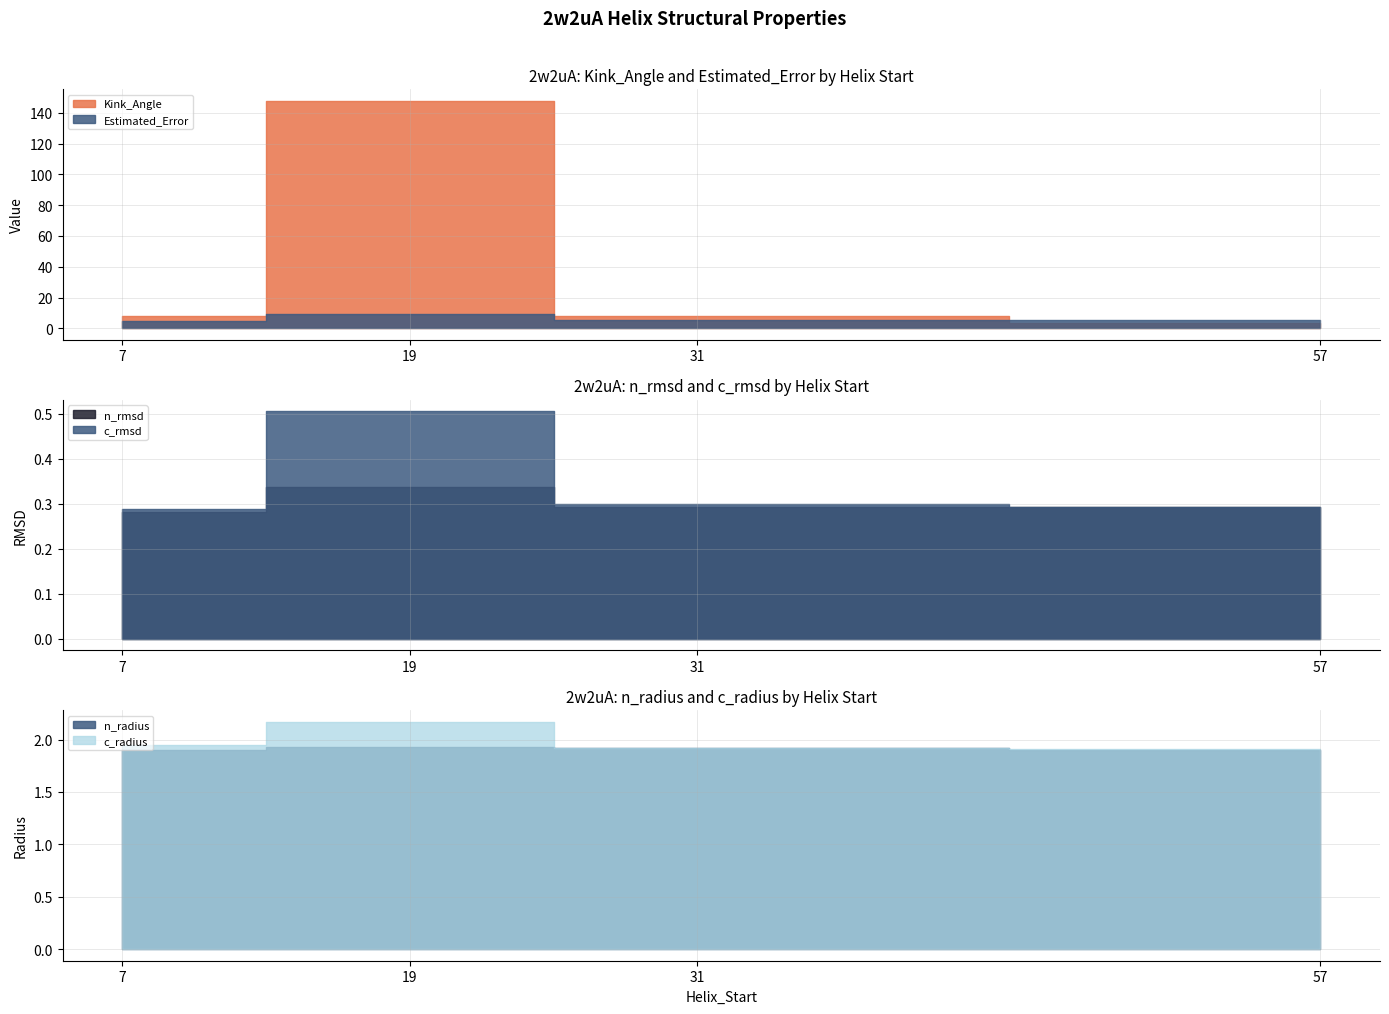

How many lines are shown in the chart?

6